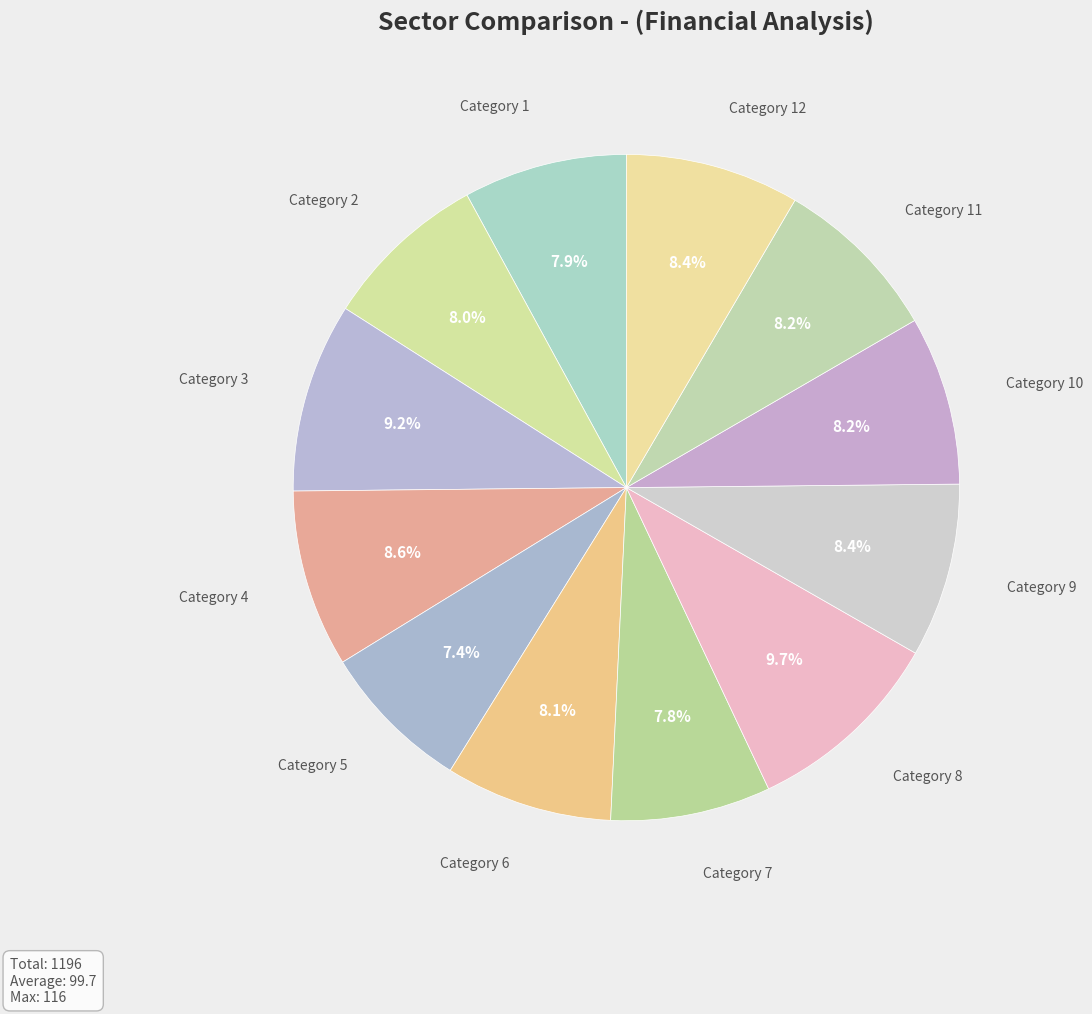

Approximately how many times larger is the value at Category 4 compared to Category 7?

1.1